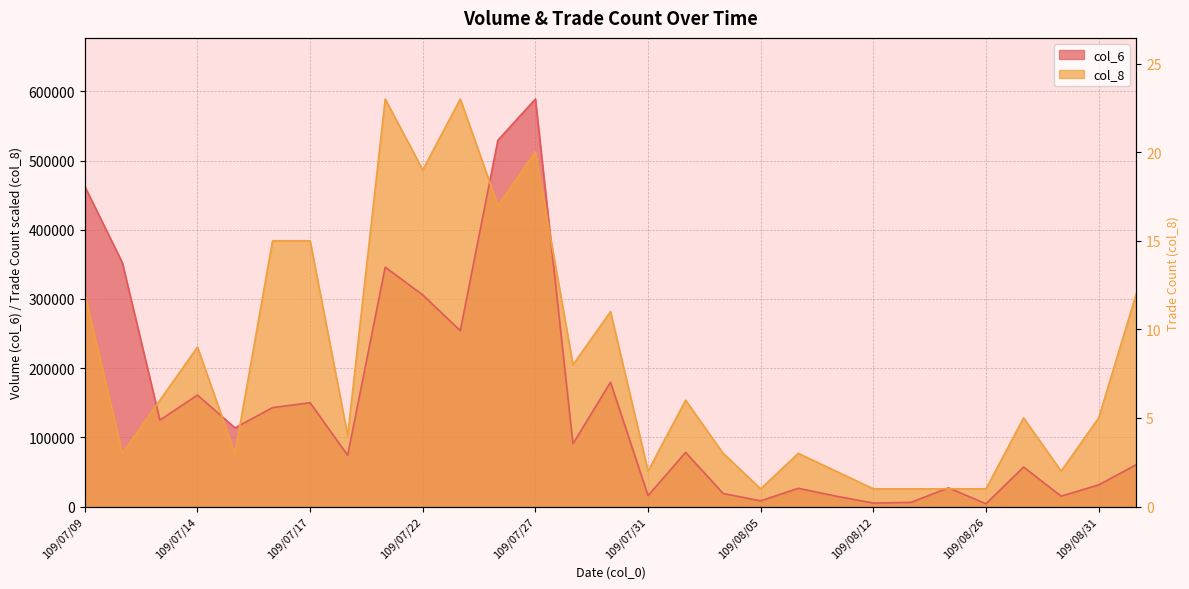

Which category has the highest value across all series?

109/07/27